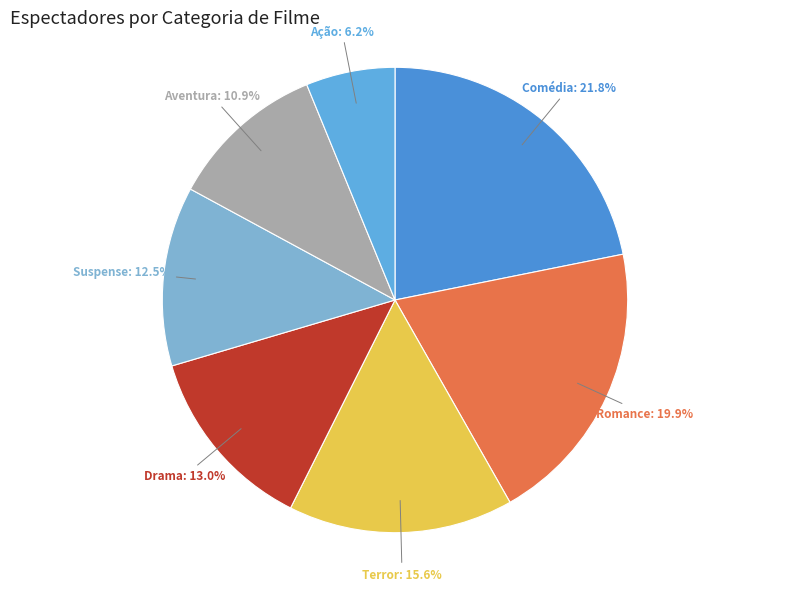

Count the number of slices in the pie.

7